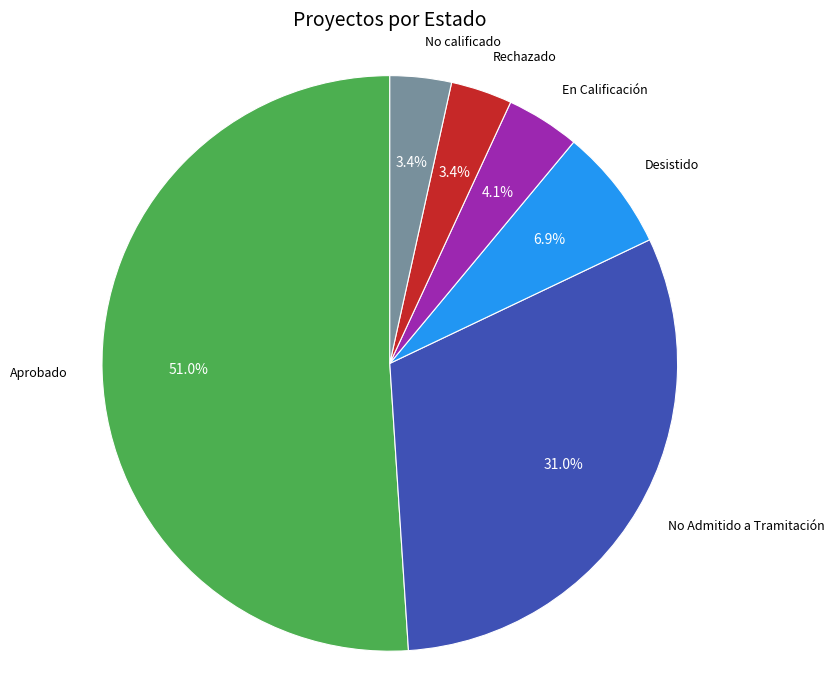

Does En Calificación represent more than half of the total?

No